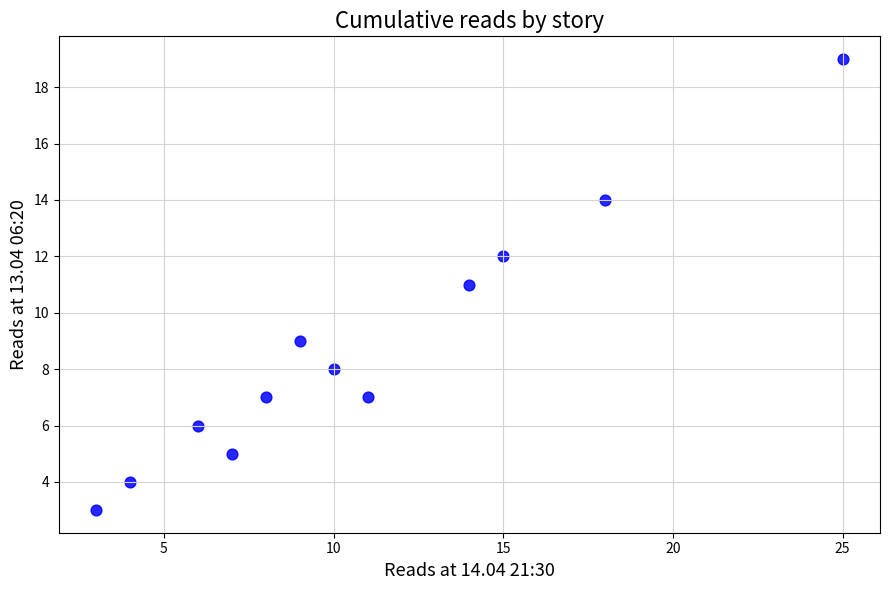

What is the range of X values (max minus min)?

22